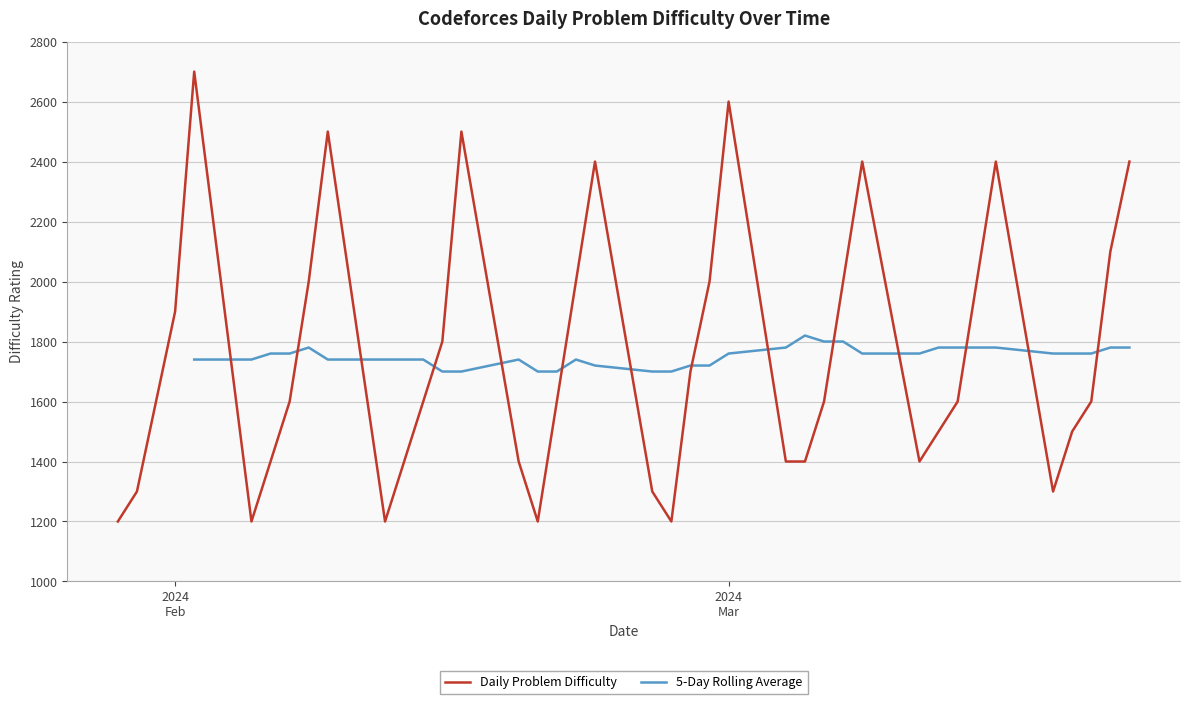

Reading left to right, what are all the values shown in this chart?

2024-03-22=2400	2024-03-21=2100	2024-03-20=1600	2024-03-19=1500	2024-03-18=1300	2024-03-15=2400	2024-03-14=2000	2024-03-13=1600	2024-03-12=1500	2024-03-11=1400	2024-03-08=2400	2024-03-07=2000	2024-03-06=1600	2024-03-05=1400	2024-03-04=1400	2024-03-01=2600	2024-02-29=2000	2024-02-28=1700	2024-02-27=1200	2024-02-26=1300	2024-02-23=2400	2024-02-22=2000	2024-02-21=1600	2024-02-20=1200	2024-02-19=1400	2024-02-16=2500	2024-02-15=1800	2024-02-14=1600	2024-02-13=1400	2024-02-12=1200	2024-02-09=2500	2024-02-08=2000	2024-02-07=1600	2024-02-06=1400	2024-02-05=1200	2024-02-02=2700	2024-02-01=1900	2024-01-31=1600	2024-01-30=1300	2024-01-29=1200